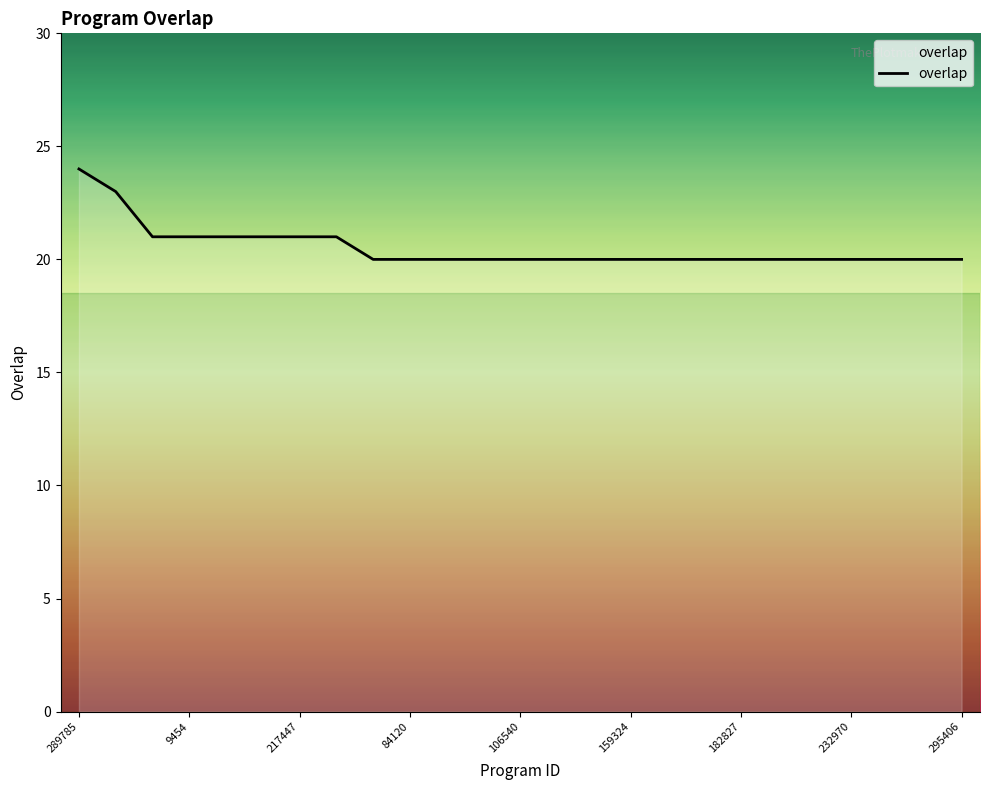

What is the minimum value shown in the chart?

20